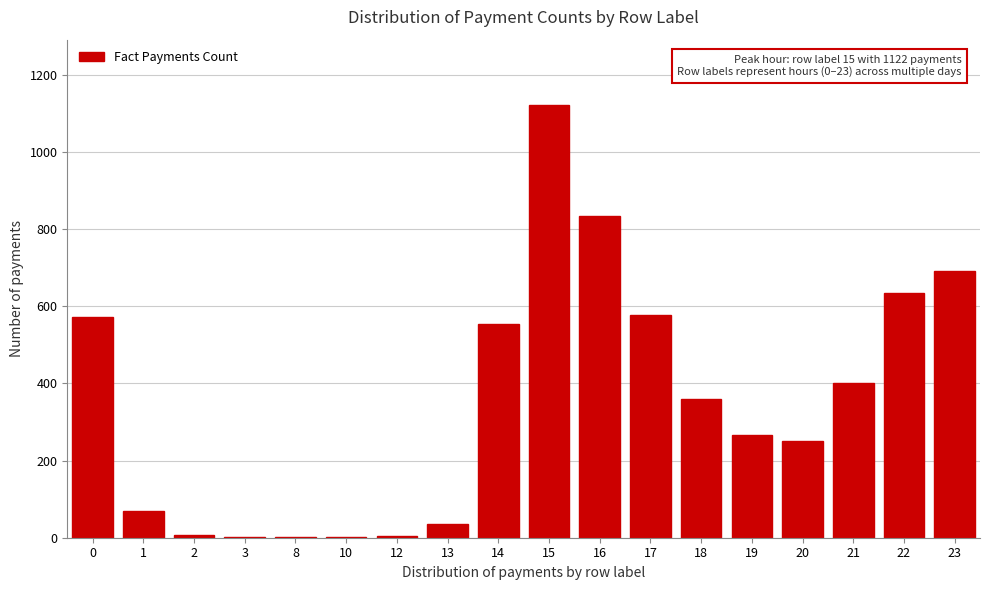

What is the change in value from 14 to 16?

+279